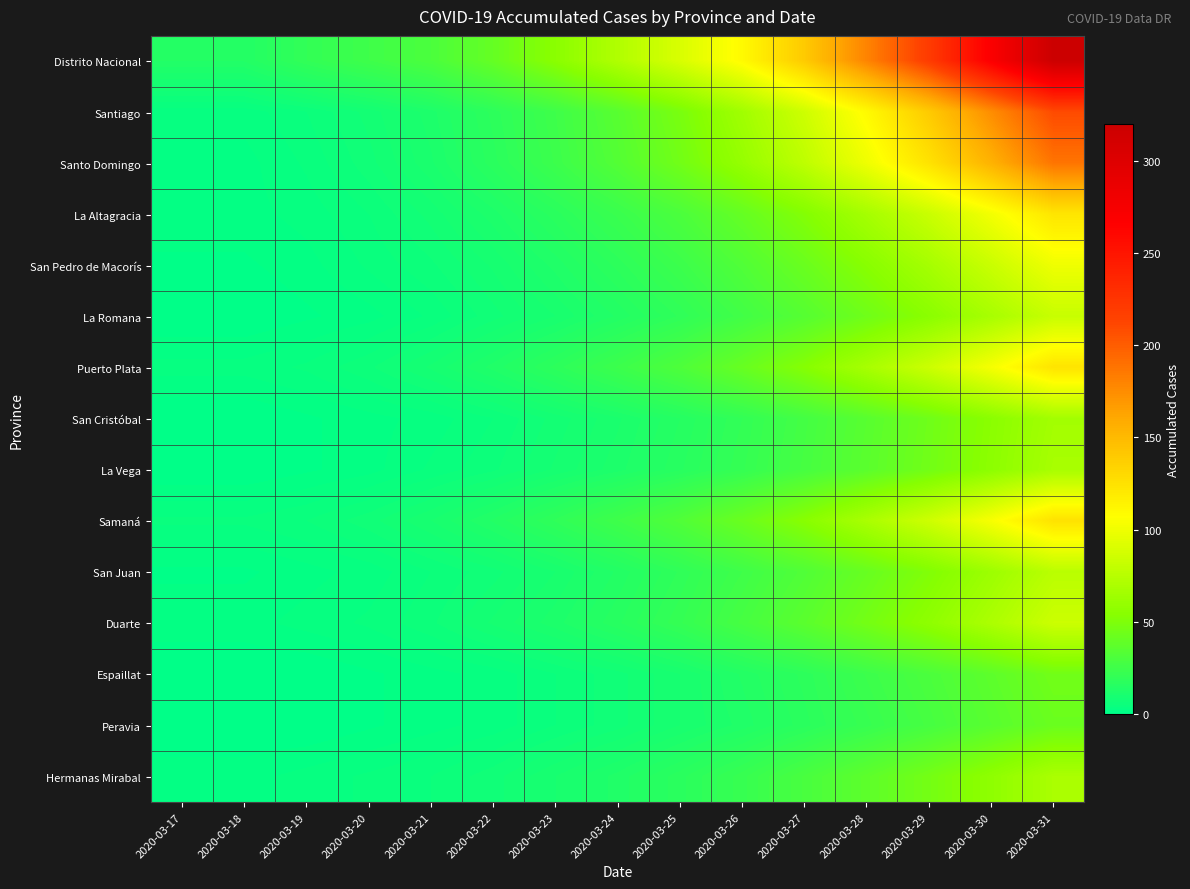

Reading left to right, extract all data points from this chart.

Distrito Nacional: 2020-03-17=14	2020-03-18=14	2020-03-19=20	2020-03-20=25	2020-03-21=30	2020-03-22=40	2020-03-23=55	2020-03-24=72	2020-03-25=90	2020-03-26=110	2020-03-27=140	2020-03-28=180	2020-03-29=220	2020-03-30=270	2020-03-31=320
Santiago: 2020-03-17=3	2020-03-18=3	2020-03-19=5	2020-03-20=8	2020-03-21=12	2020-03-22=18	2020-03-23=25	2020-03-24=35	2020-03-25=48	2020-03-26=65	2020-03-27=85	2020-03-28=110	2020-03-29=140	2020-03-30=175	2020-03-31=210
Santo Domingo: 2020-03-17=2	2020-03-18=2	2020-03-19=4	2020-03-20=7	2020-03-21=11	2020-03-22=17	2020-03-23=24	2020-03-24=33	2020-03-25=45	2020-03-26=60	2020-03-27=78	2020-03-28=100	2020-03-29=125	2020-03-30=155	2020-03-31=188
La Altagracia: 2020-03-17=2	2020-03-18=2	2020-03-19=3	2020-03-20=5	2020-03-21=8	2020-03-22=12	2020-03-23=17	2020-03-24=23	2020-03-25=30	2020-03-26=40	2020-03-27=52	2020-03-28=67	2020-03-29=83	2020-03-30=102	2020-03-31=123
San Pedro de Macorís: 2020-03-17=1	2020-03-18=1	2020-03-19=2	2020-03-20=4	2020-03-21=6	2020-03-22=9	2020-03-23=13	2020-03-24=18	2020-03-25=24	2020-03-26=32	2020-03-27=42	2020-03-28=54	2020-03-29=67	2020-03-30=83	2020-03-31=100
La Romana: 2020-03-17=0	2020-03-18=0	2020-03-19=1	2020-03-20=2	2020-03-21=4	2020-03-22=7	2020-03-23=10	2020-03-24=14	2020-03-25=19	2020-03-26=26	2020-03-27=34	2020-03-28=44	2020-03-29=55	2020-03-30=68	2020-03-31=82
Puerto Plata: 2020-03-17=3	2020-03-18=3	2020-03-19=4	2020-03-20=6	2020-03-21=9	2020-03-22=13	2020-03-23=18	2020-03-24=24	2020-03-25=31	2020-03-26=41	2020-03-27=53	2020-03-28=68	2020-03-29=84	2020-03-30=103	2020-03-31=124
San Cristóbal: 2020-03-17=0	2020-03-18=0	2020-03-19=1	2020-03-20=2	2020-03-21=3	2020-03-22=5	2020-03-23=8	2020-03-24=11	2020-03-25=15	2020-03-26=20	2020-03-27=27	2020-03-28=35	2020-03-29=44	2020-03-30=55	2020-03-31=66
La Vega: 2020-03-17=0	2020-03-18=0	2020-03-19=1	2020-03-20=2	2020-03-21=4	2020-03-22=6	2020-03-23=9	2020-03-24=12	2020-03-25=16	2020-03-26=21	2020-03-27=28	2020-03-28=36	2020-03-29=45	2020-03-30=56	2020-03-31=68
Samaná: 2020-03-17=4	2020-03-18=4	2020-03-19=5	2020-03-20=7	2020-03-21=10	2020-03-22=14	2020-03-23=19	2020-03-24=25	2020-03-25=32	2020-03-26=42	2020-03-27=54	2020-03-28=69	2020-03-29=85	2020-03-30=104	2020-03-31=125
San Juan: 2020-03-17=1	2020-03-18=1	2020-03-19=2	2020-03-20=3	2020-03-21=5	2020-03-22=7	2020-03-23=10	2020-03-24=14	2020-03-25=19	2020-03-26=25	2020-03-27=32	2020-03-28=41	2020-03-29=51	2020-03-30=63	2020-03-31=76
Duarte: 2020-03-17=2	2020-03-18=2	2020-03-19=3	2020-03-20=4	2020-03-21=6	2020-03-22=9	2020-03-23=12	2020-03-24=16	2020-03-25=21	2020-03-26=28	2020-03-27=36	2020-03-28=46	2020-03-29=57	2020-03-30=70	2020-03-31=84
Espaillat: 2020-03-17=0	2020-03-18=0	2020-03-19=0	2020-03-20=1	2020-03-21=2	2020-03-22=3	2020-03-23=5	2020-03-24=7	2020-03-25=10	2020-03-26=14	2020-03-27=18	2020-03-28=24	2020-03-29=30	2020-03-30=37	2020-03-31=45
Peravia: 2020-03-17=0	2020-03-18=0	2020-03-19=0	2020-03-20=1	2020-03-21=2	2020-03-22=3	2020-03-23=5	2020-03-24=7	2020-03-25=10	2020-03-26=13	2020-03-27=17	2020-03-28=22	2020-03-29=28	2020-03-30=35	2020-03-31=42
Hermanas Mirabal: 2020-03-17=2	2020-03-18=2	2020-03-19=3	2020-03-20=4	2020-03-21=5	2020-03-22=7	2020-03-23=10	2020-03-24=13	2020-03-25=17	2020-03-26=22	2020-03-27=29	2020-03-28=37	2020-03-29=46	2020-03-30=57	2020-03-31=69